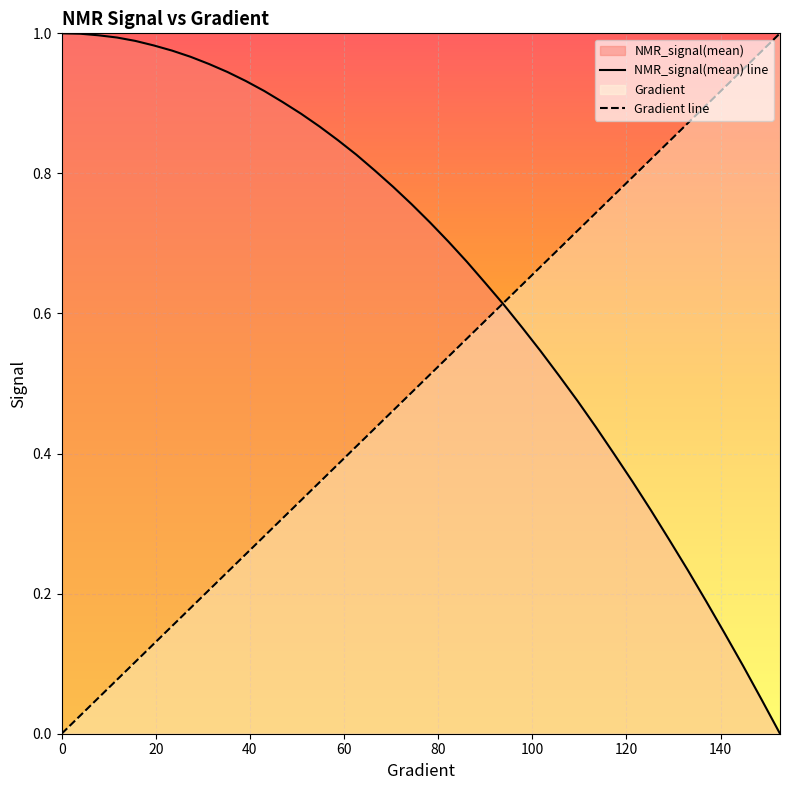

List the series in order of their overall mean, highest first.

NMR_signal(mean) line, Gradient line